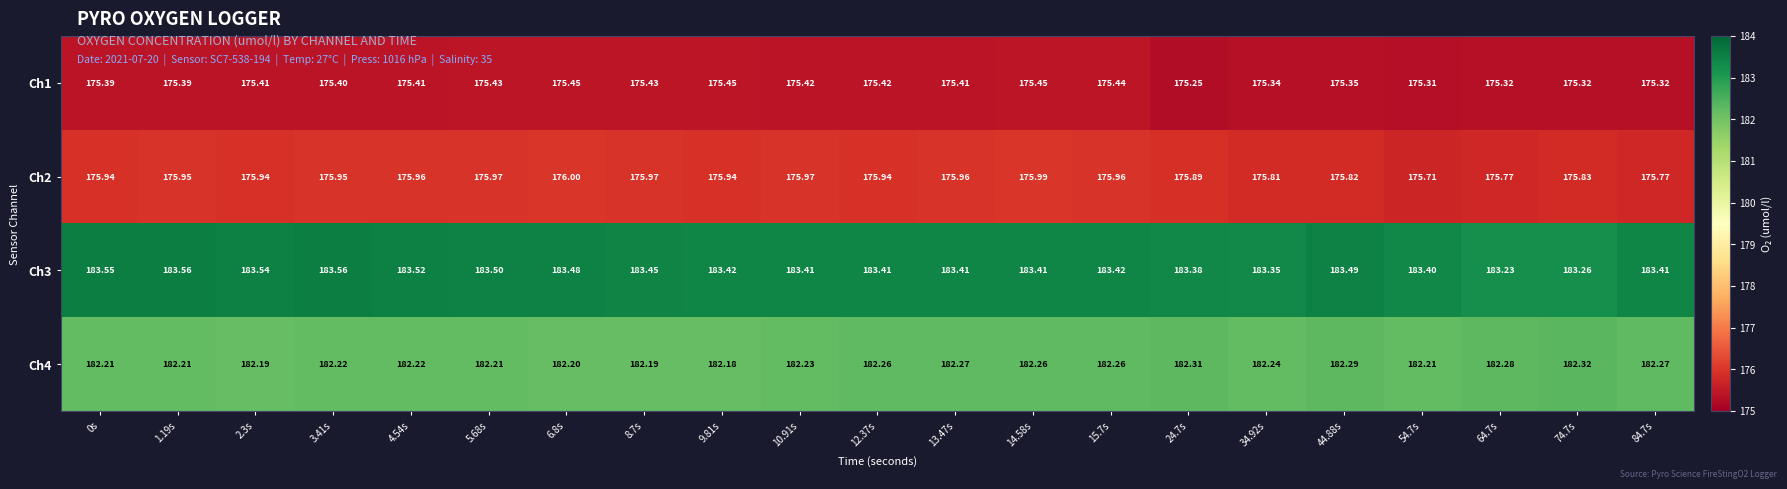

Is the value of Ch3 at 9.81s greater than the value of Ch4 at 13.47s?

Yes